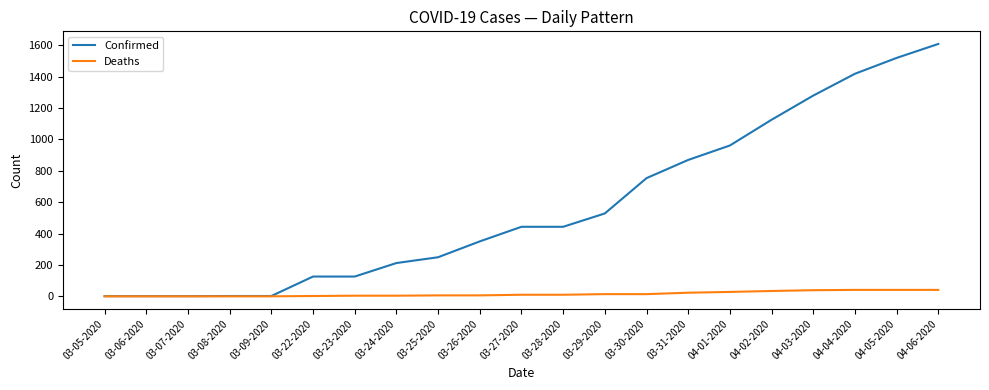

True or false: Deaths has a value of 41 at 04-04-2020.

True